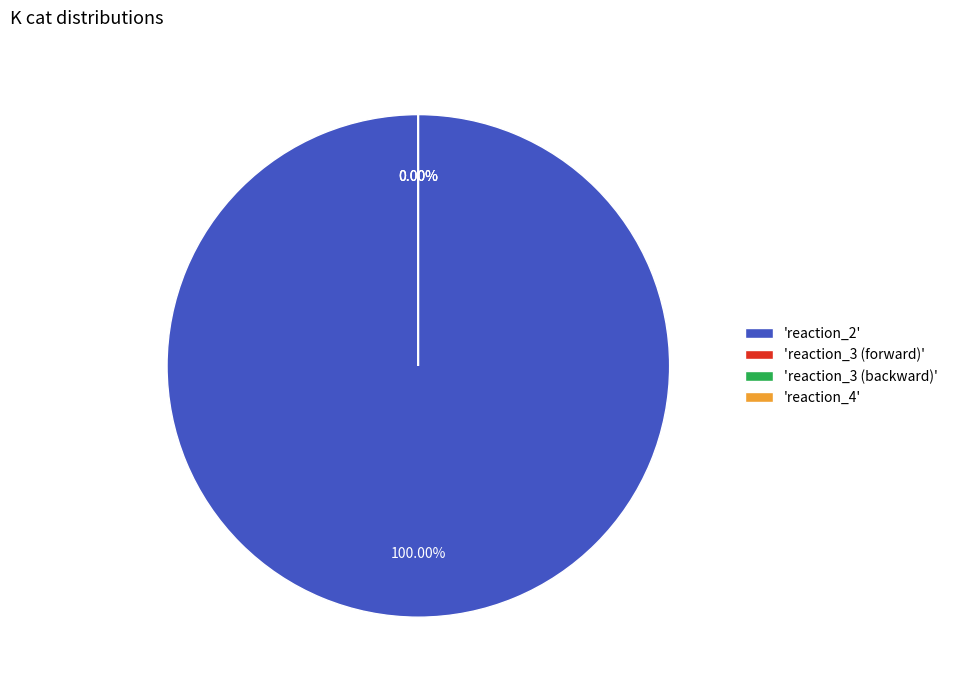

Is it true that reaction_4 is 10% of the pie?

False